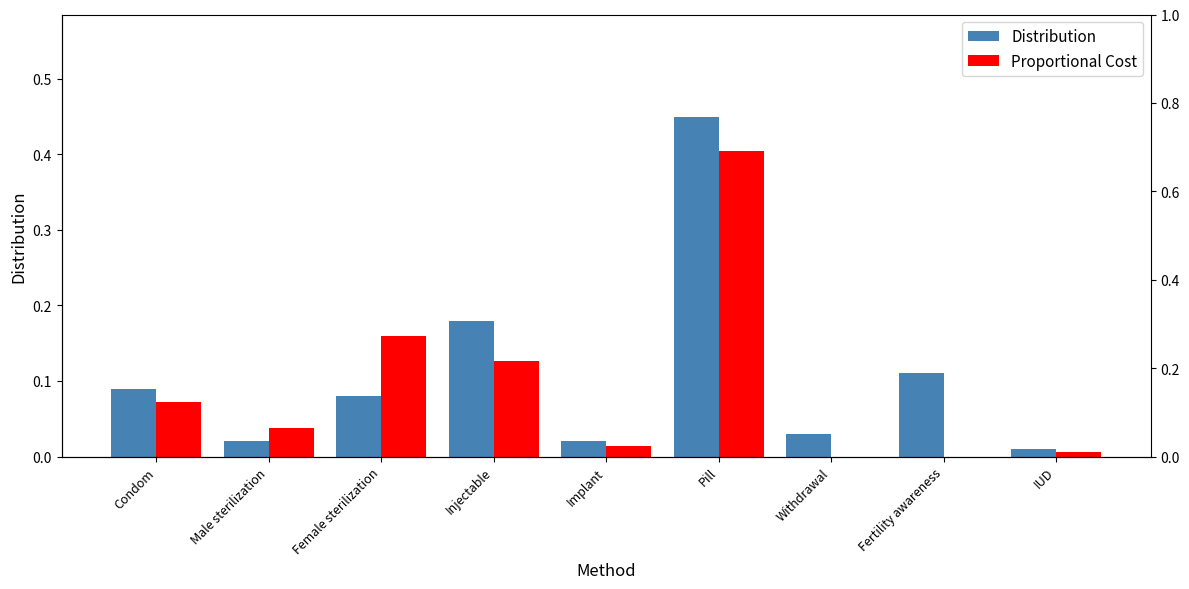

Reading right to left, list all the values displayed in this chart.

Distribution: IUD=0.0	Fertility awareness=0.1	Withdrawal=0.0	Pill=0.5	Implant=0.0	Injectable=0.2	Female sterilization=0.1	Male sterilization=0.0	Condom=0.1
Proportional Cost: IUD=0.0	Fertility awareness=0.0	Withdrawal=0.0	Pill=0.4	Implant=0.0	Injectable=0.1	Female sterilization=0.2	Male sterilization=0.0	Condom=0.1